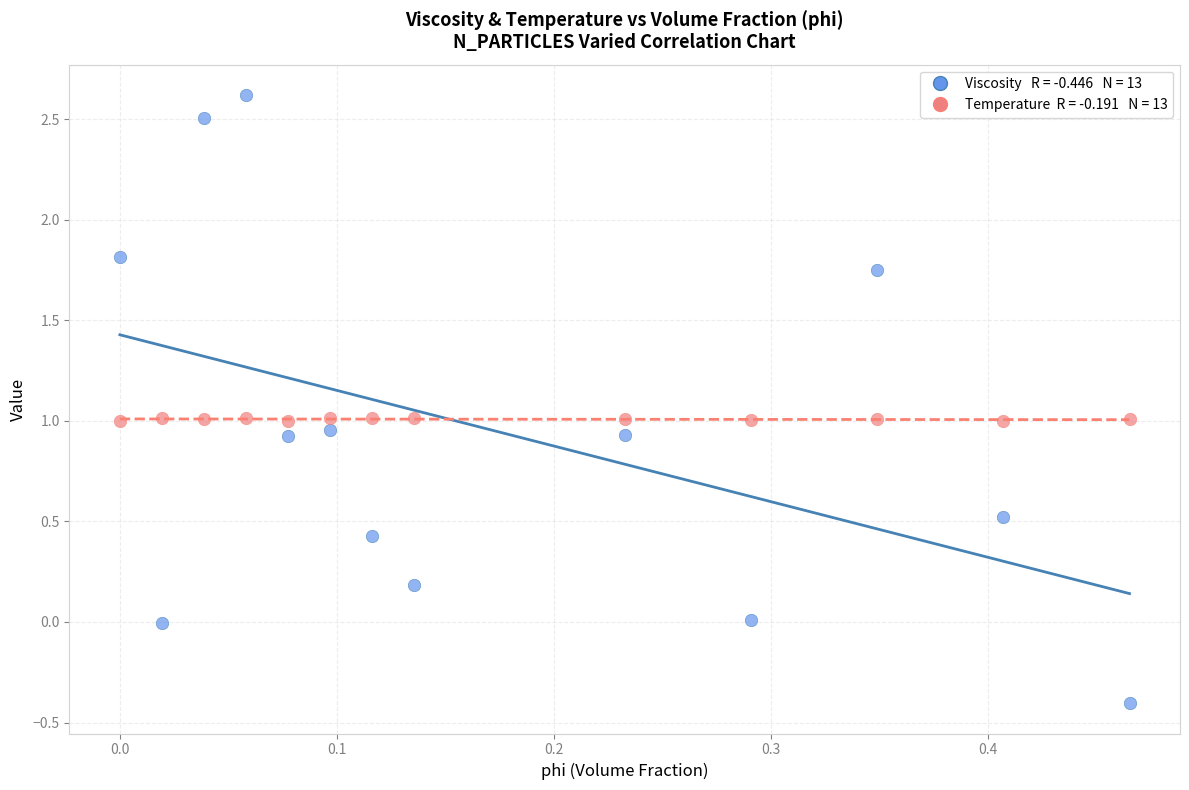

Across all data points, what is the range of Y values (max minus min)?

3.0